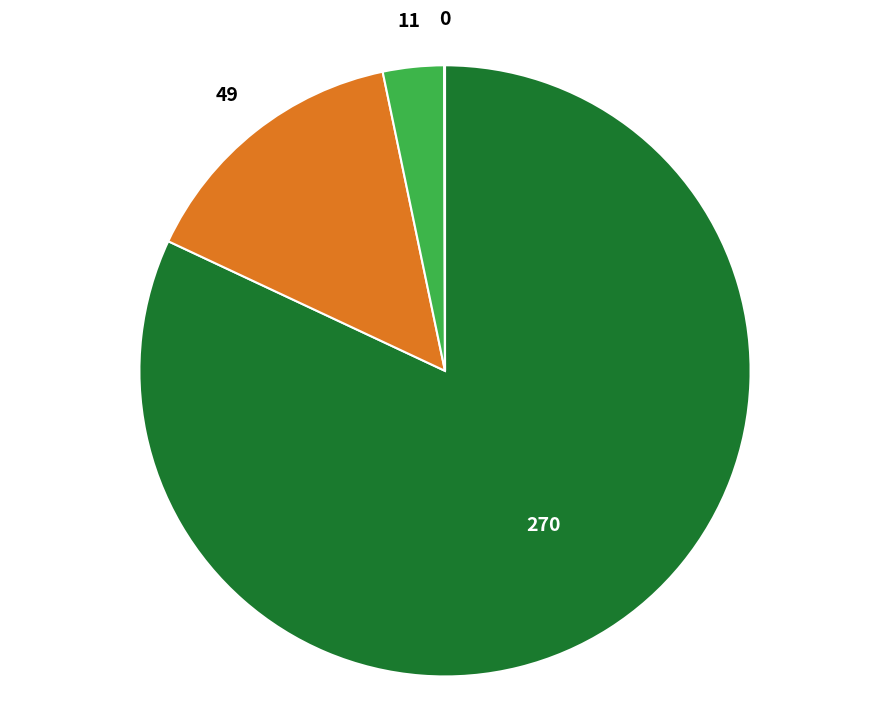

Does any single category account for the majority?

Yes